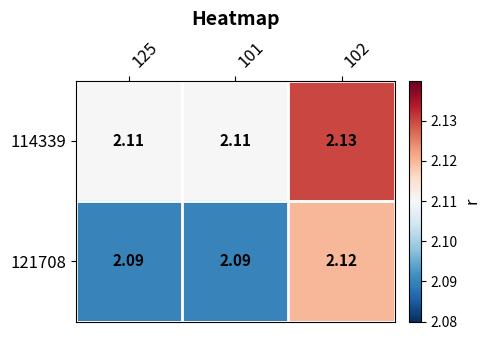

How many series are shown in this chart?

2